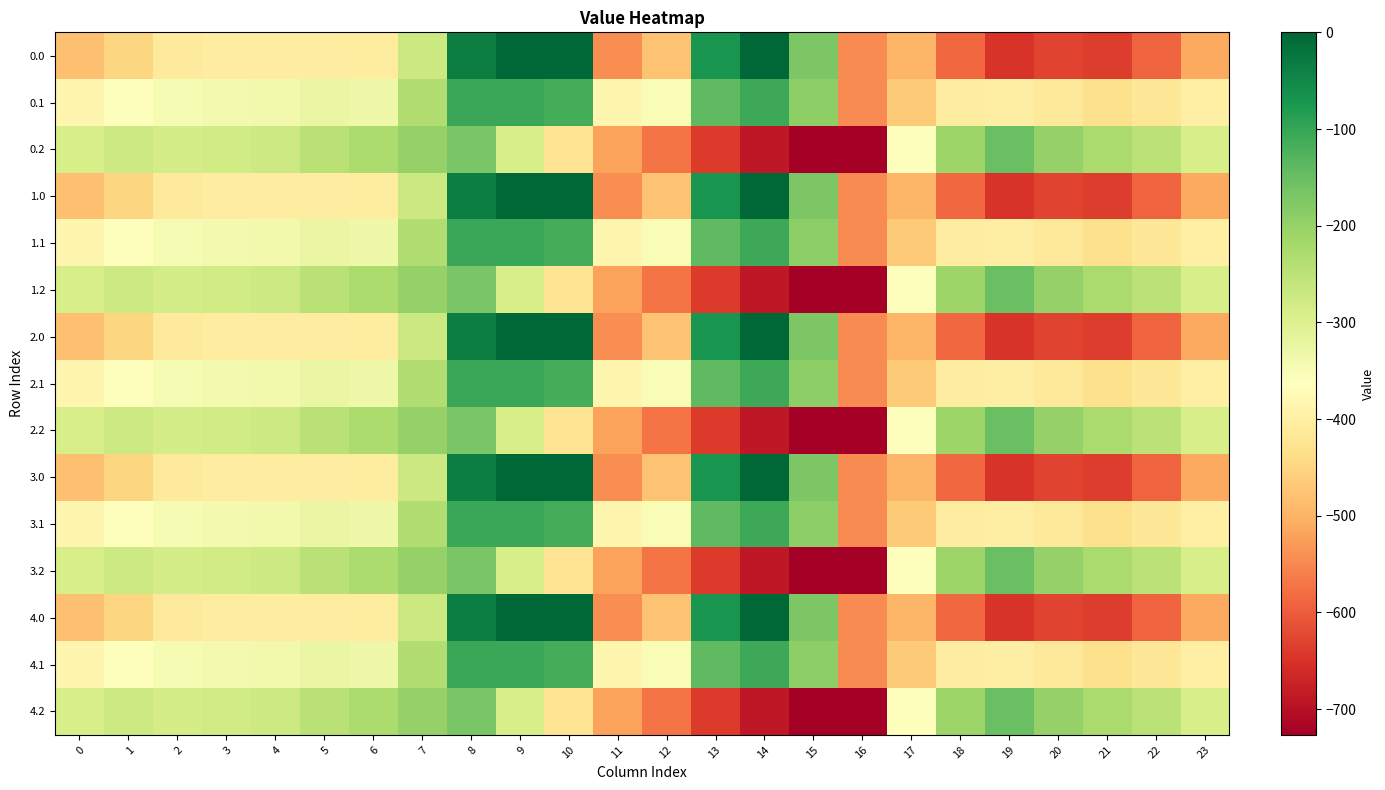

Count the number of categories in the chart.

24